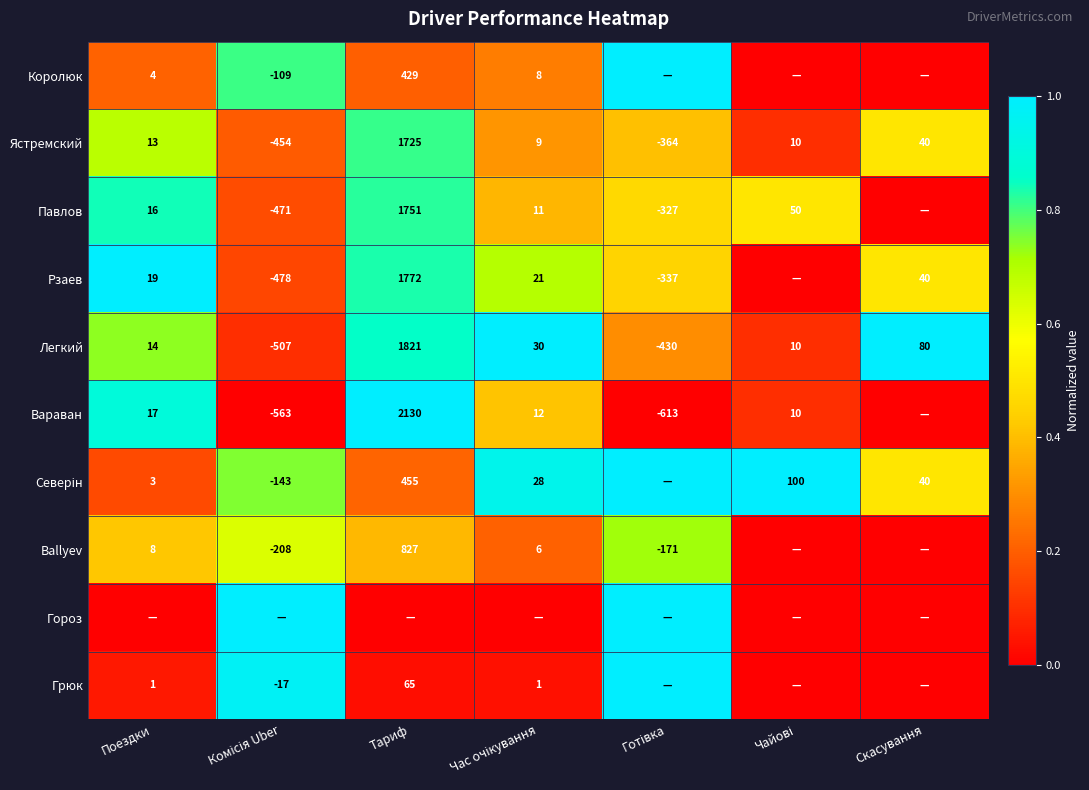

What is the highest value of the Ястремский series?

1725